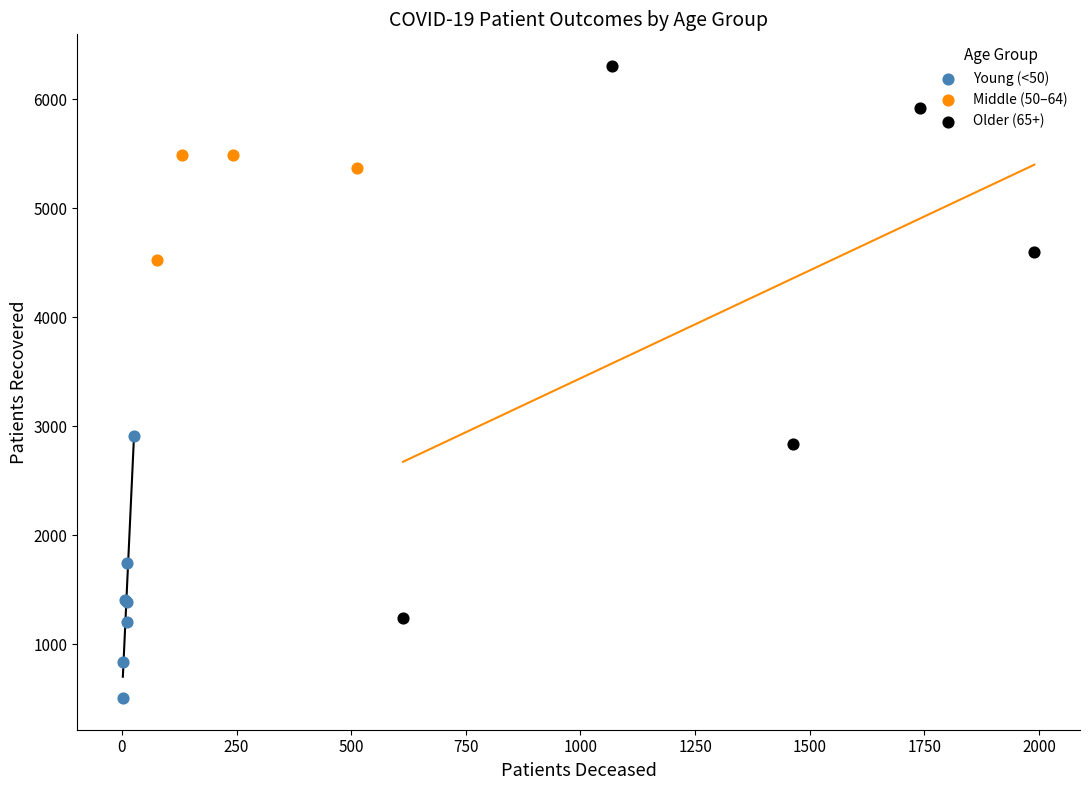

Which series has the widest spread of Y values?

Older (65+)